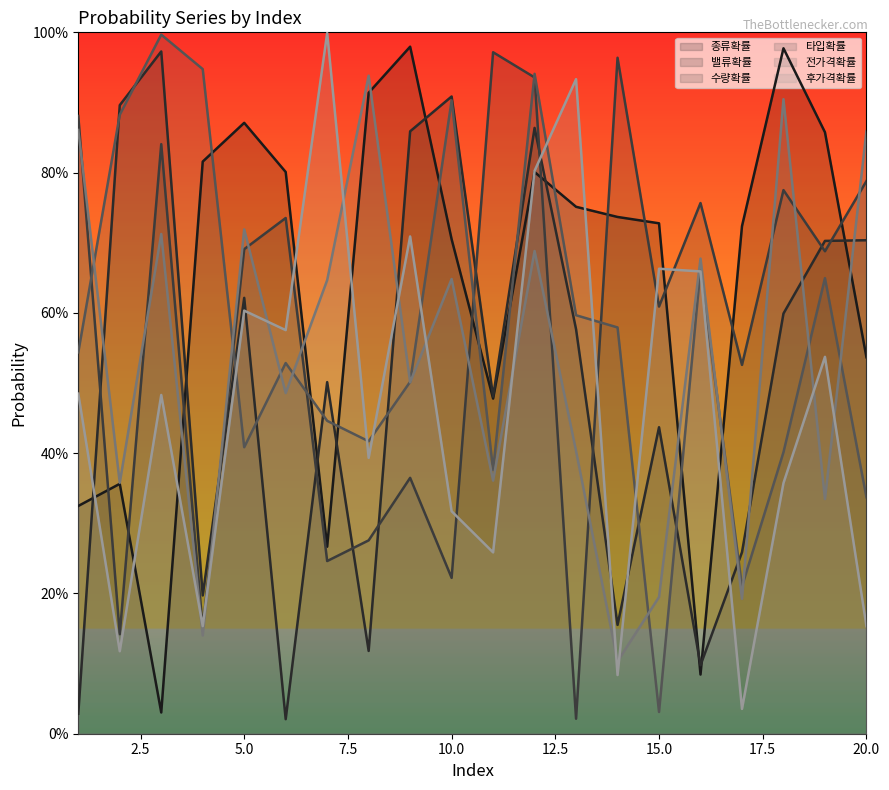

Is the value of 종류확률 at 17 greater than the value of 타입확률 at 19?

Yes